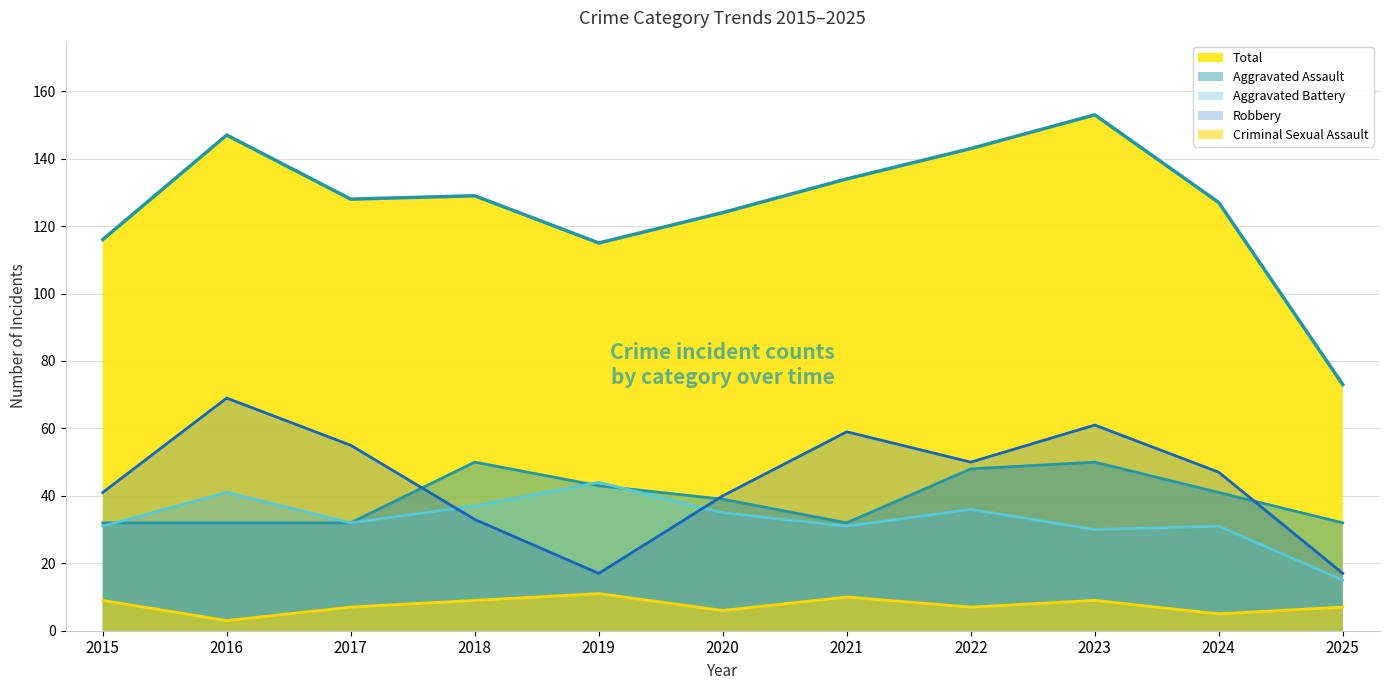

What is the sum of the Aggravated Battery values at 2020 and 2025?

50